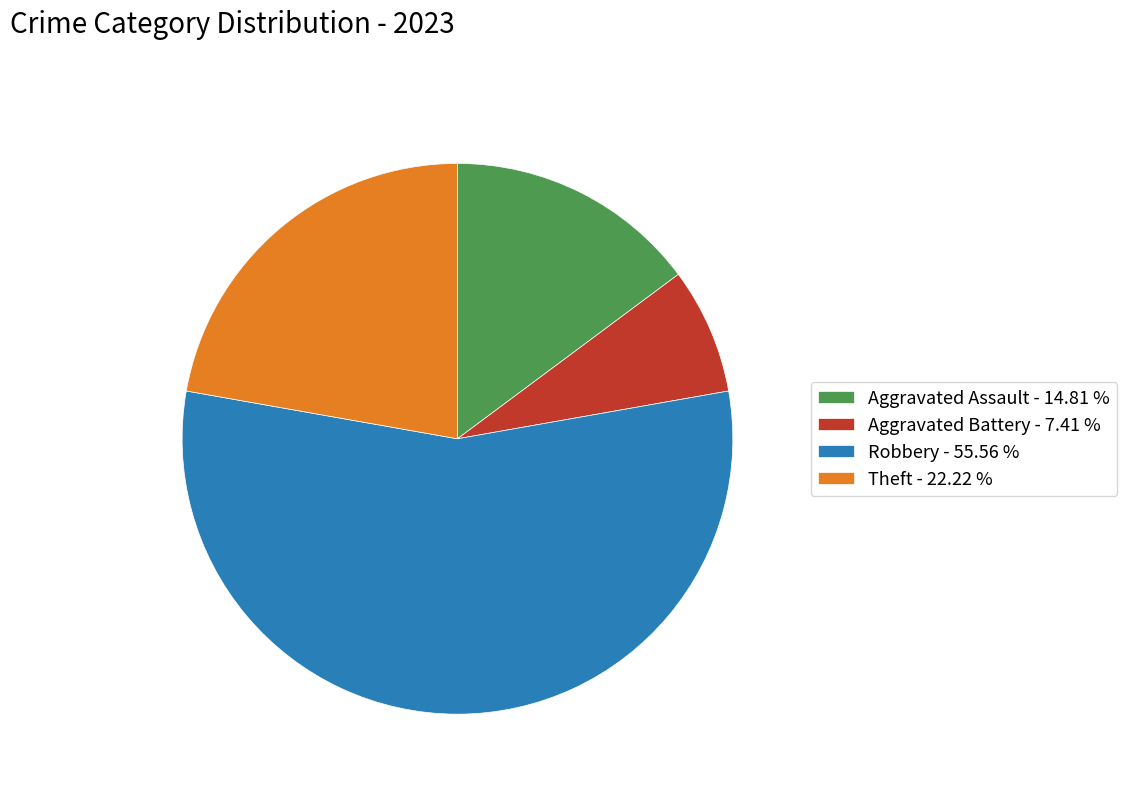

Count the number of slices in the pie.

4